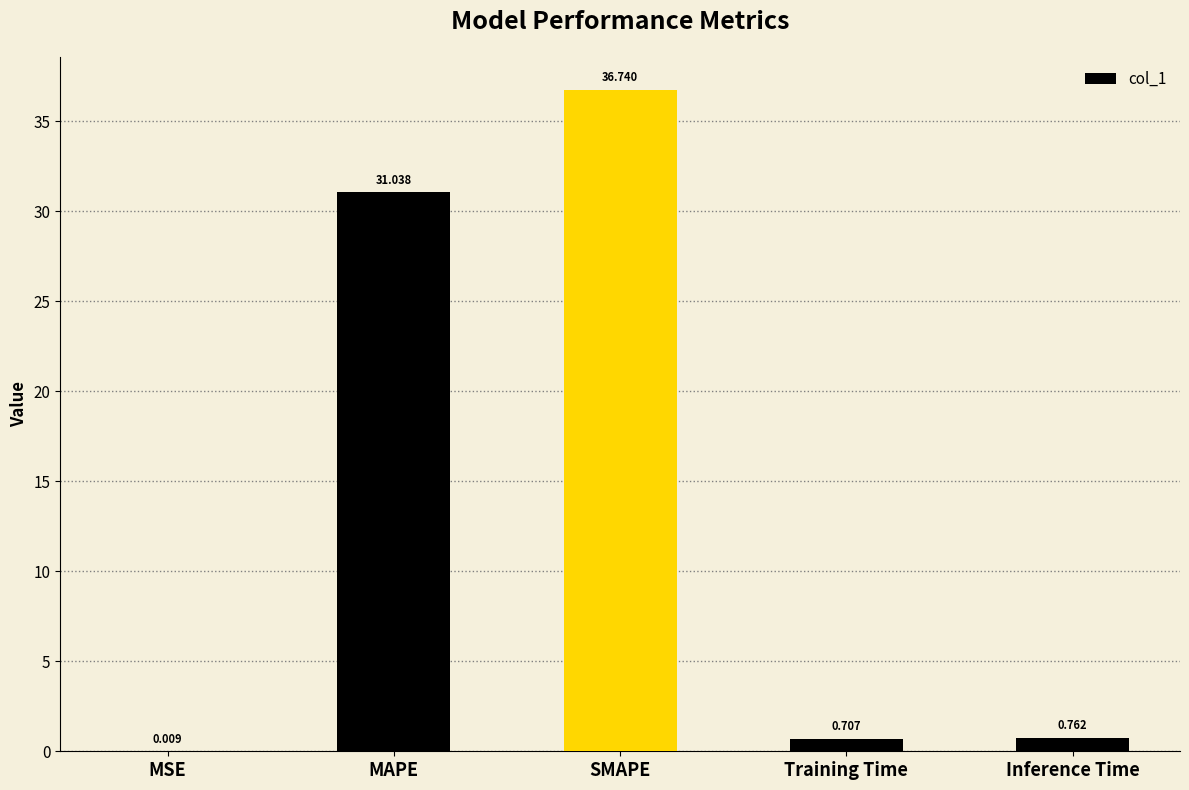

Which has a higher value, Inference Time or SMAPE?

SMAPE